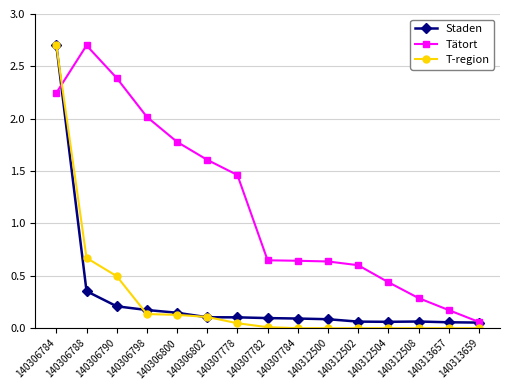

Which series has the largest range (max minus min)?

T-region